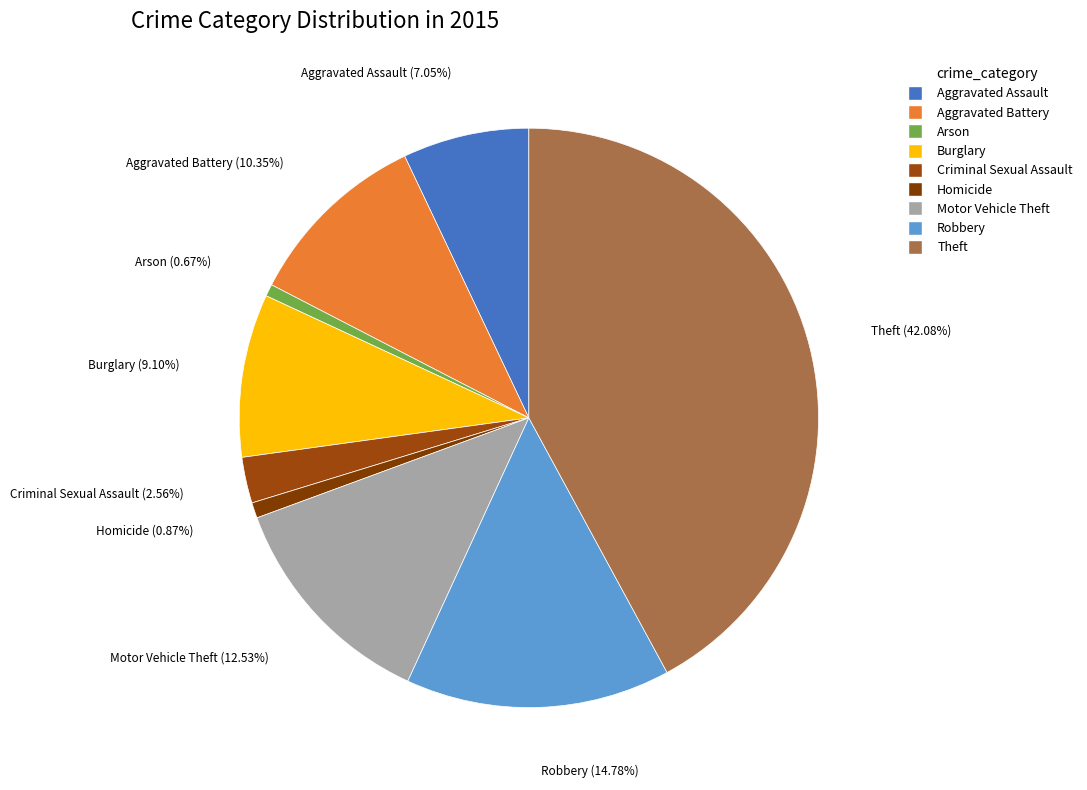

To the nearest percent, what is the difference between the Arson and Robbery slice percentages?

14%